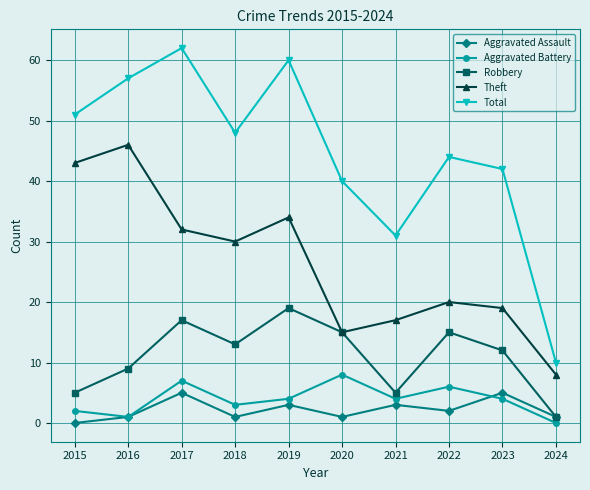

What is the difference between the Robbery values at 2022 and 2018?

2